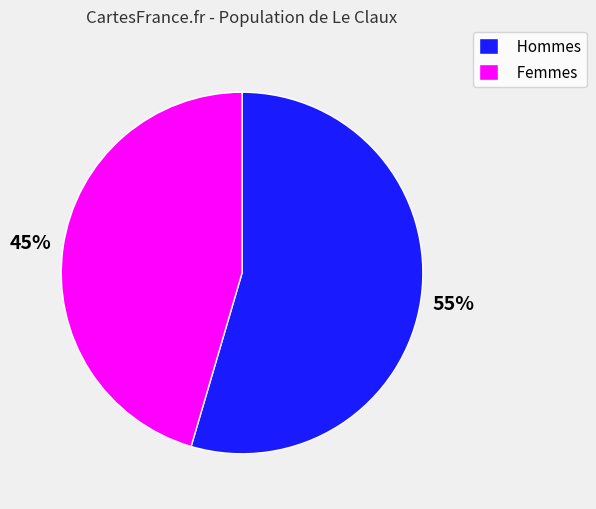

Between Hommes and Femmes, which is larger?

Hommes